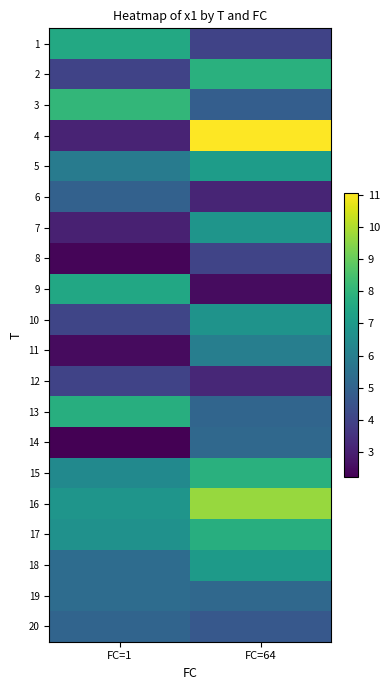

Rank the series by their maximum value, from highest to lowest.

4, 16, 3, 15, 2, 13, 17, 1, 9, 5, 18, 7, 10, 11, 19, 14, 20, 6, 8, 12